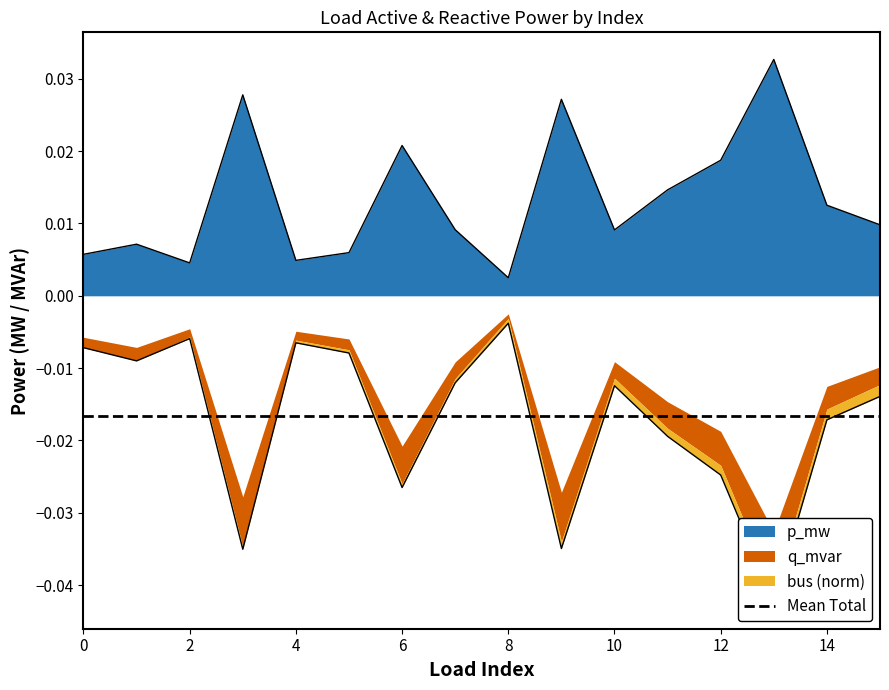

True or false: q_mvar and p_mw intersect in this chart.

False